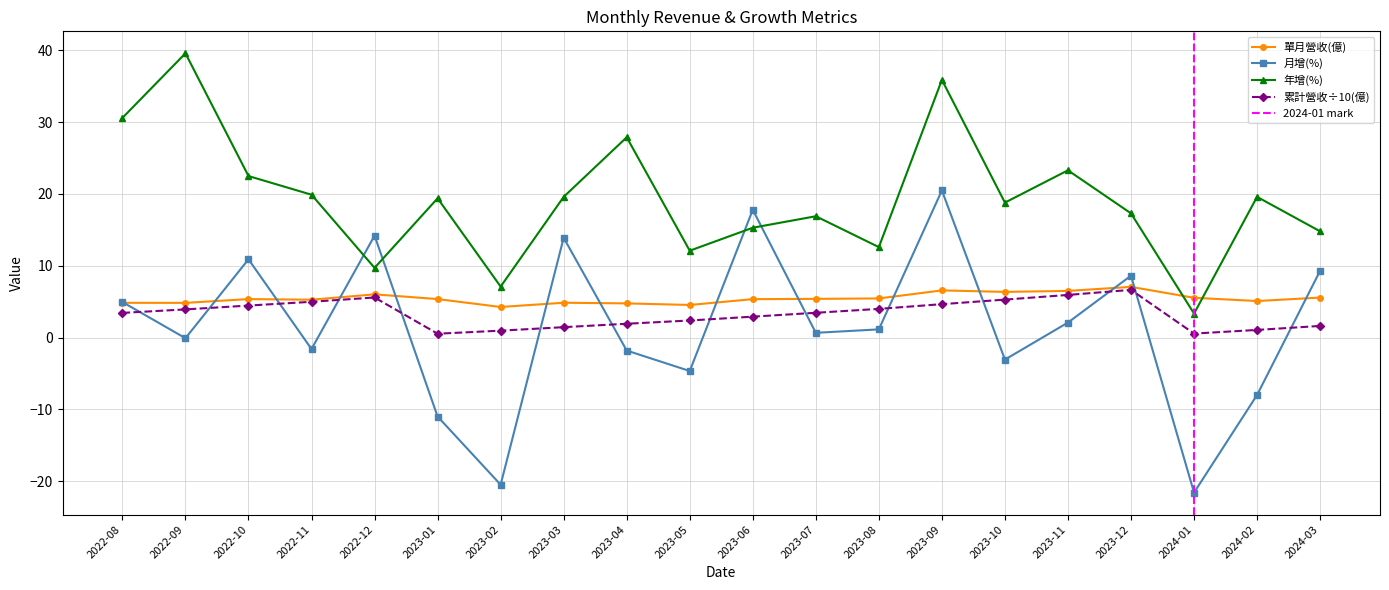

Is it true that 單月營收(億) equals 7.1 at 2023-07?

False